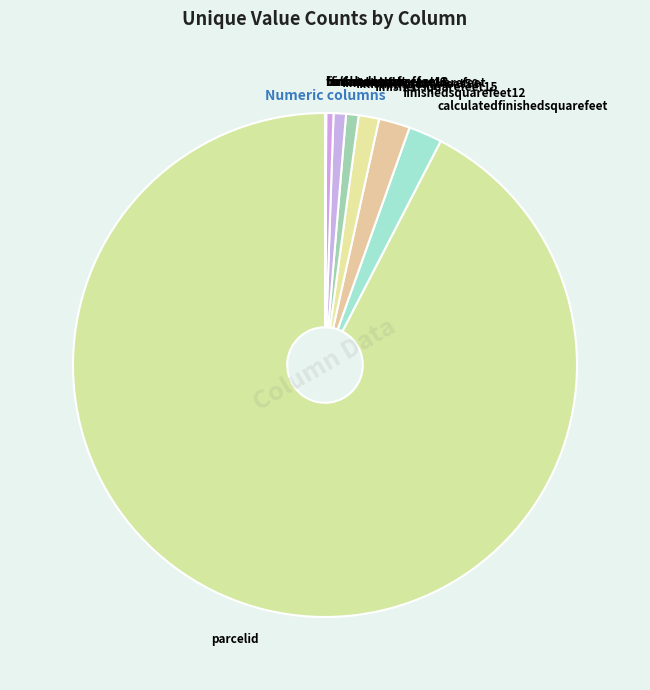

True or false: calculatedfinishedsquarefeet accounts for 8% of the total.

False